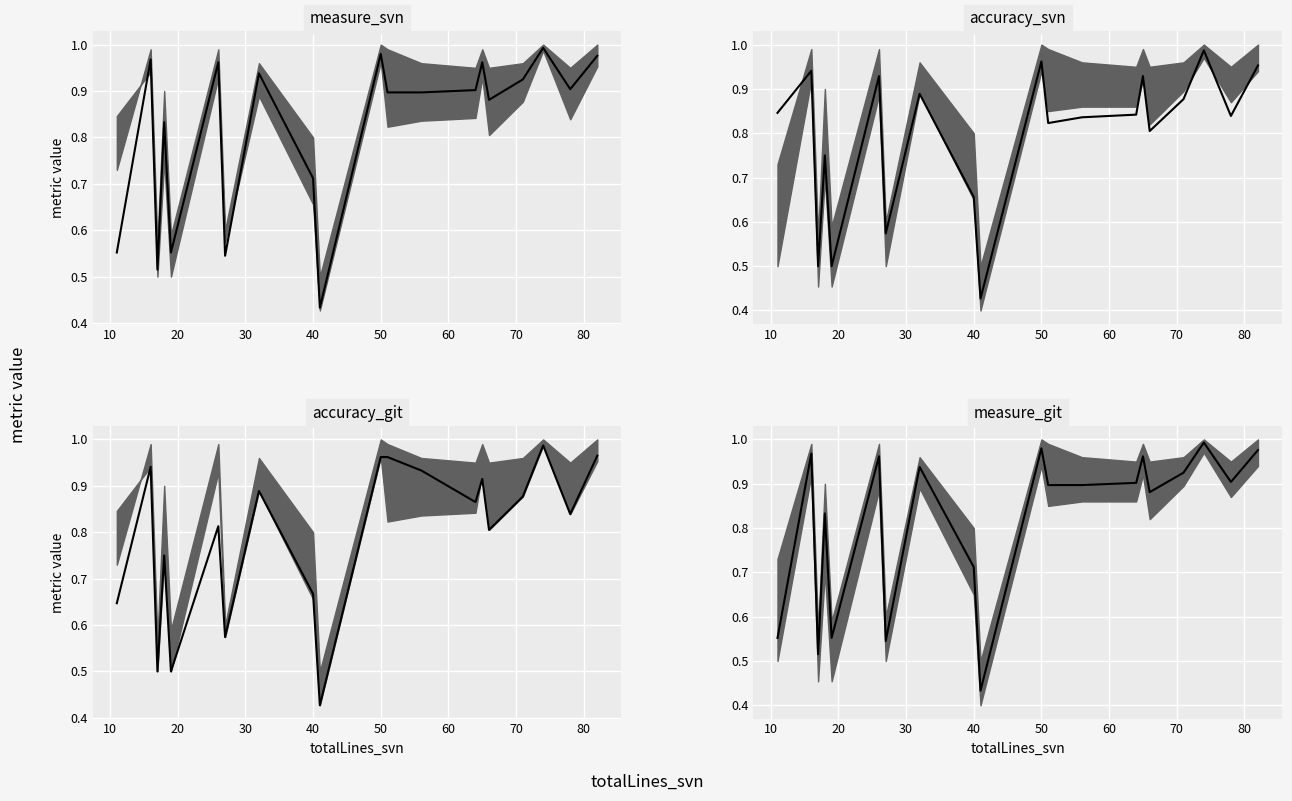

What is the lowest value of the measure_svn_median series?

0.4